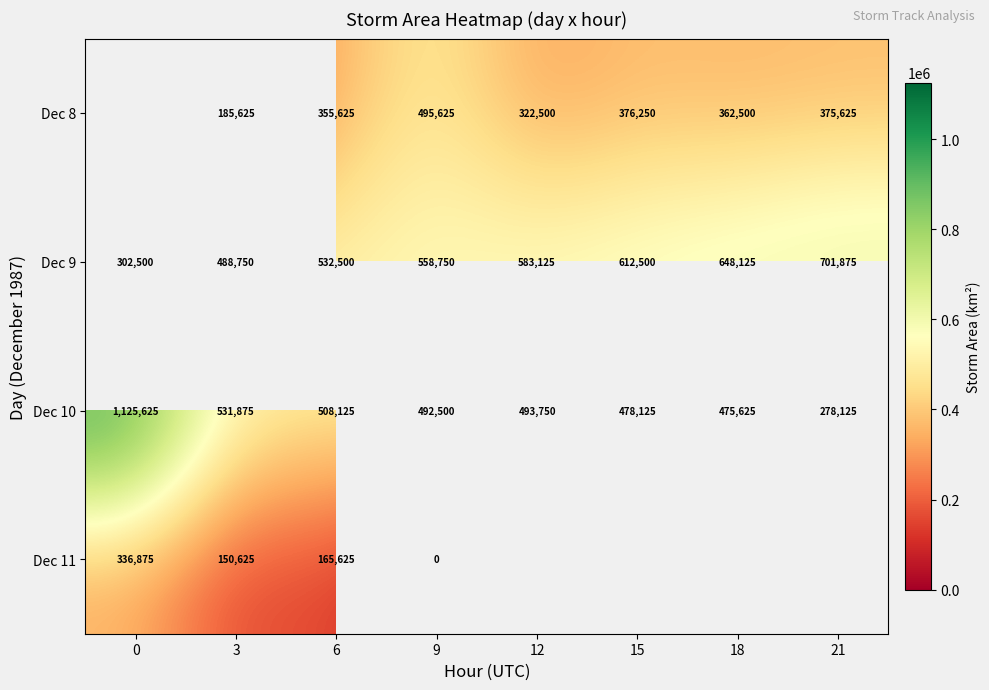

Between 3 and 21, which is larger?

21